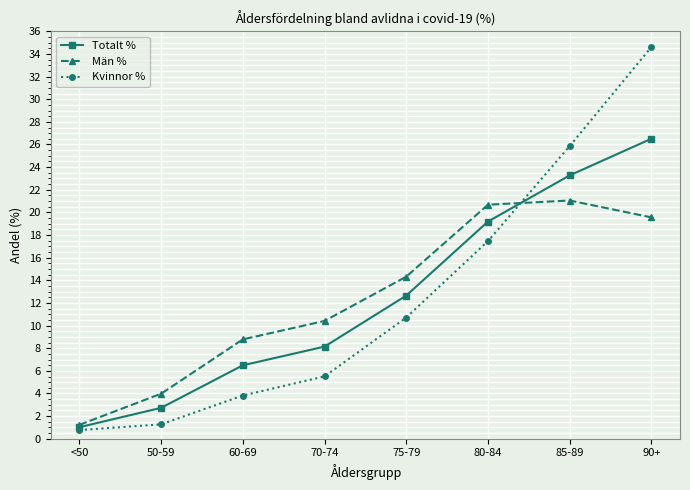

At which category does the chart reach its peak across all series?

90+